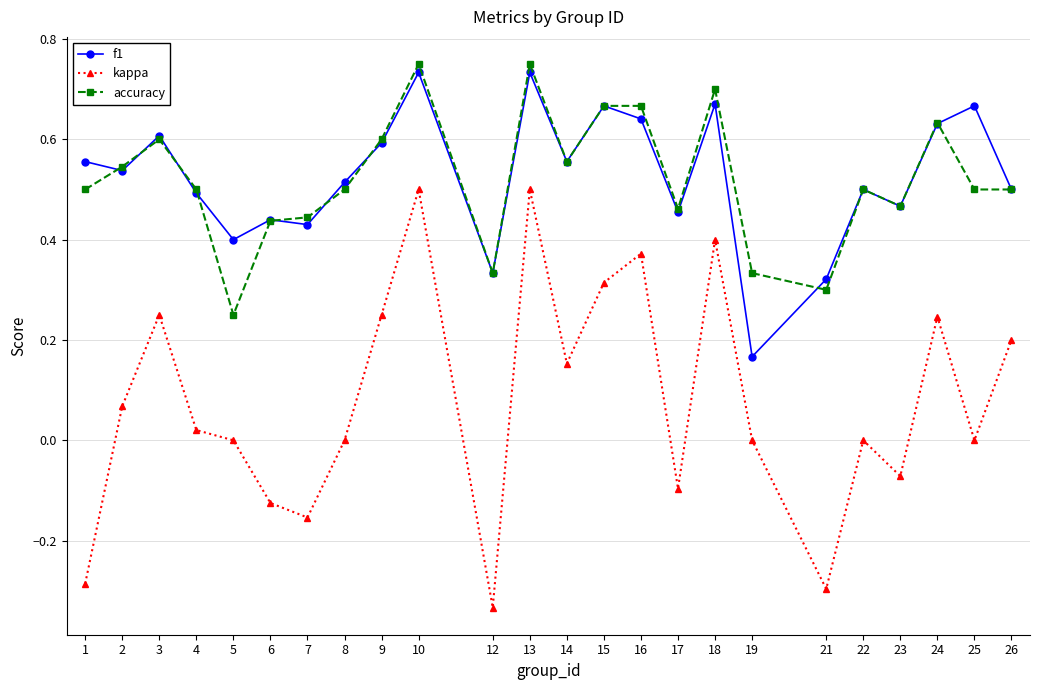

Is it true that f1 equals 1.0 at 24?

False